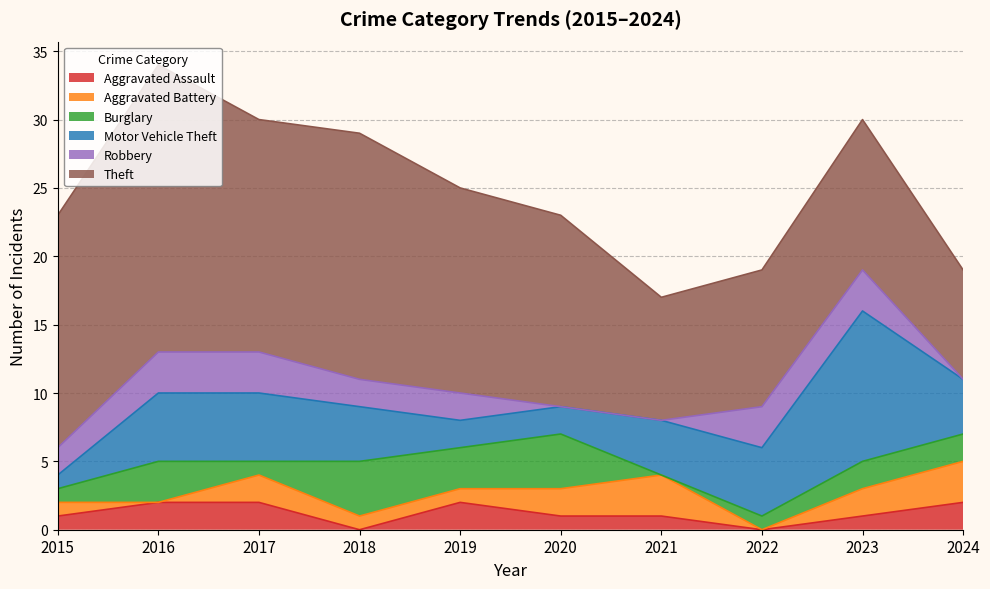

True or false: Aggravated Assault and Burglary cross at least once.

True